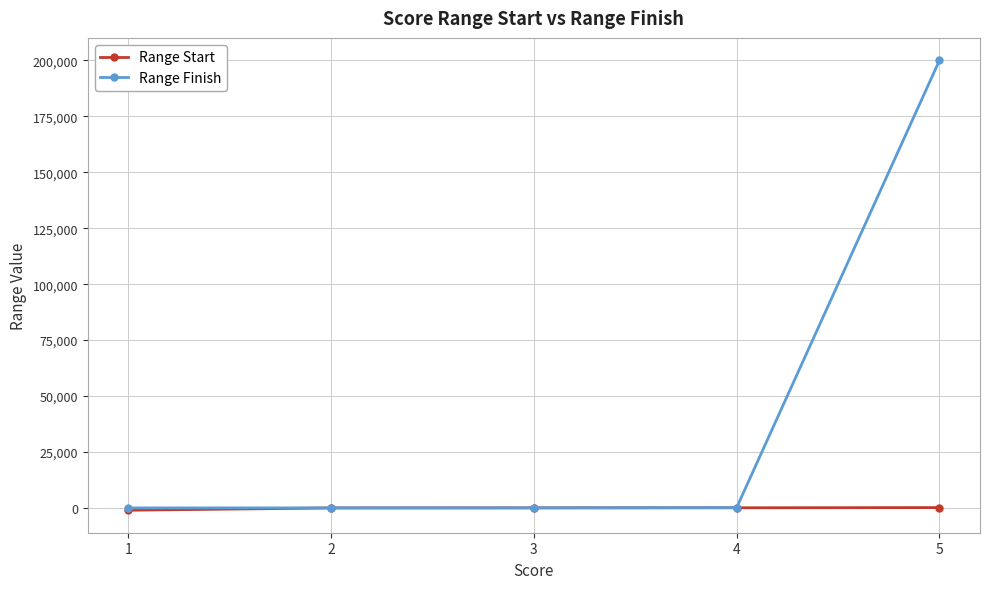

Which series has the largest total across all categories?

Range Finish